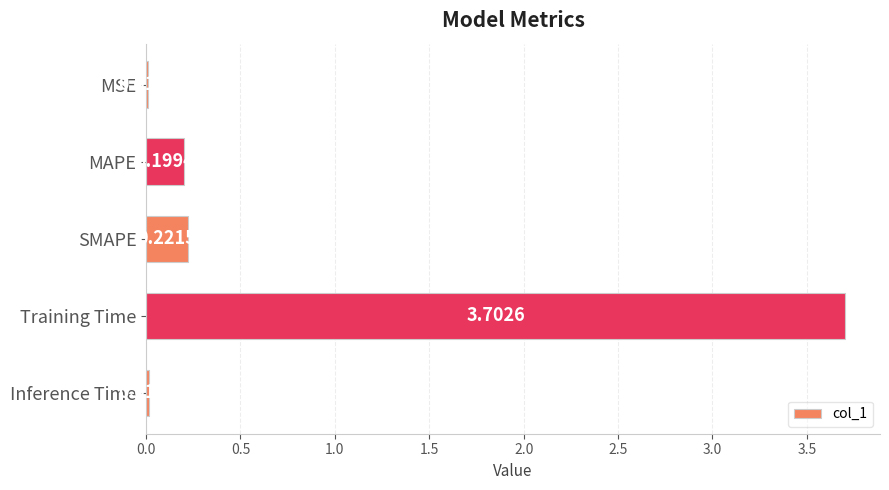

What is the maximum value shown in the chart?

3.7